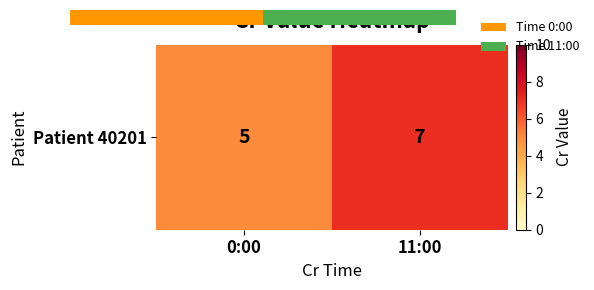

Count the number of data series in this chart.

1